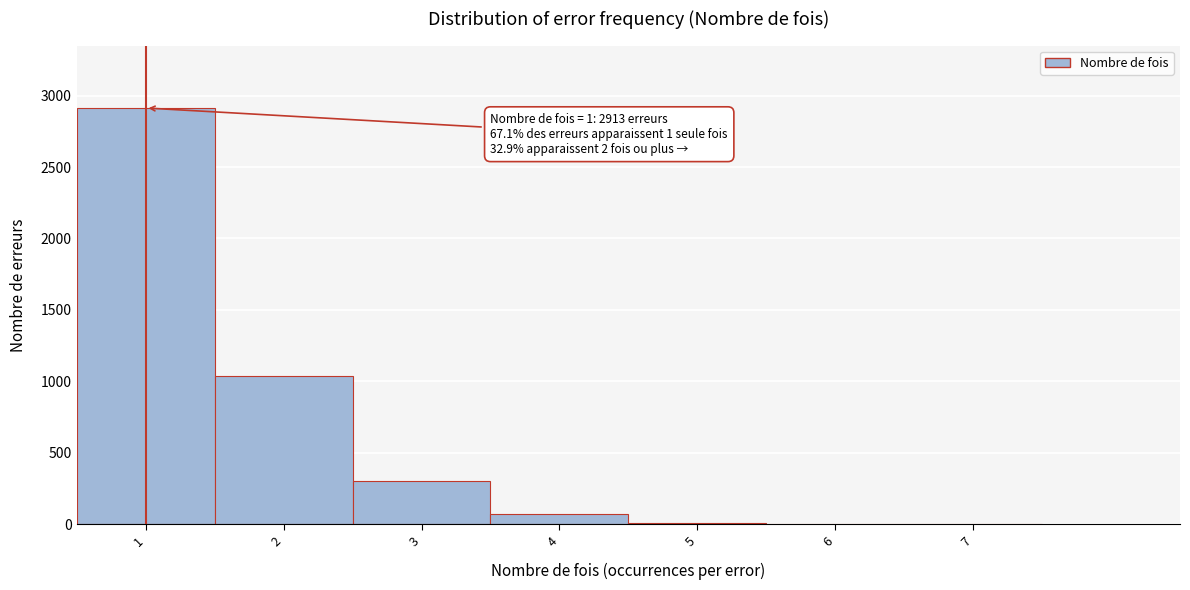

Which range on the x-axis has the tallest bar?

0.5 to 1.5